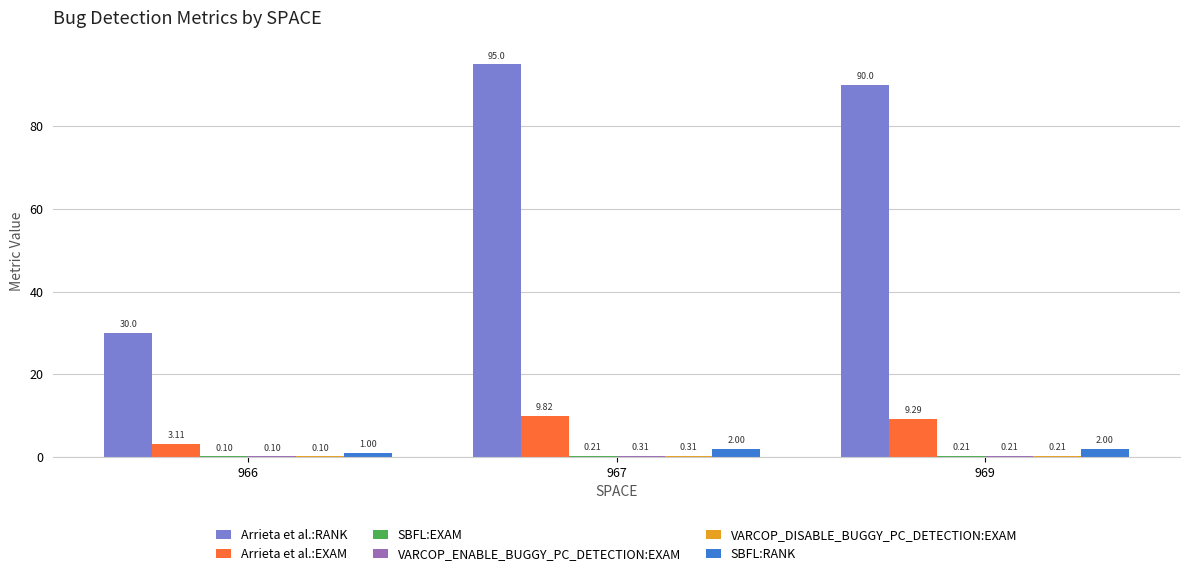

At which category is the sum across all series the highest?

967